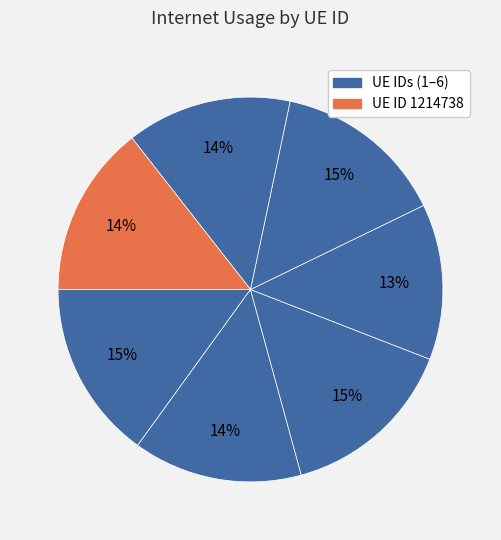

How many slices are in this pie chart?

7